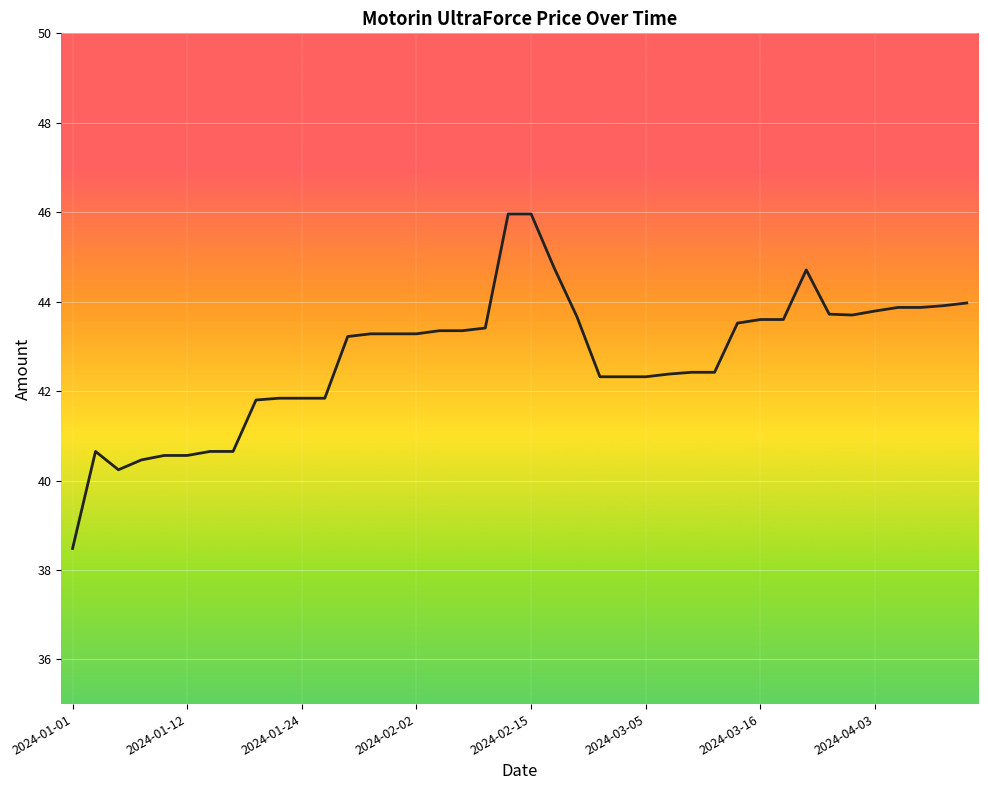

Where does the data first go above 43?

12